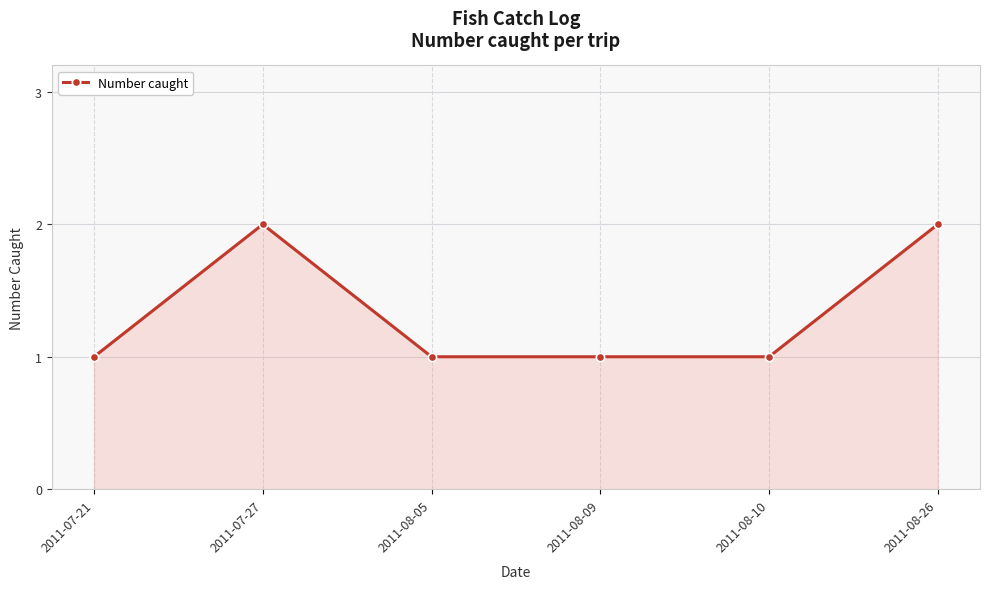

The chart shows a value of 1 at 2011-08-05. True or false?

True